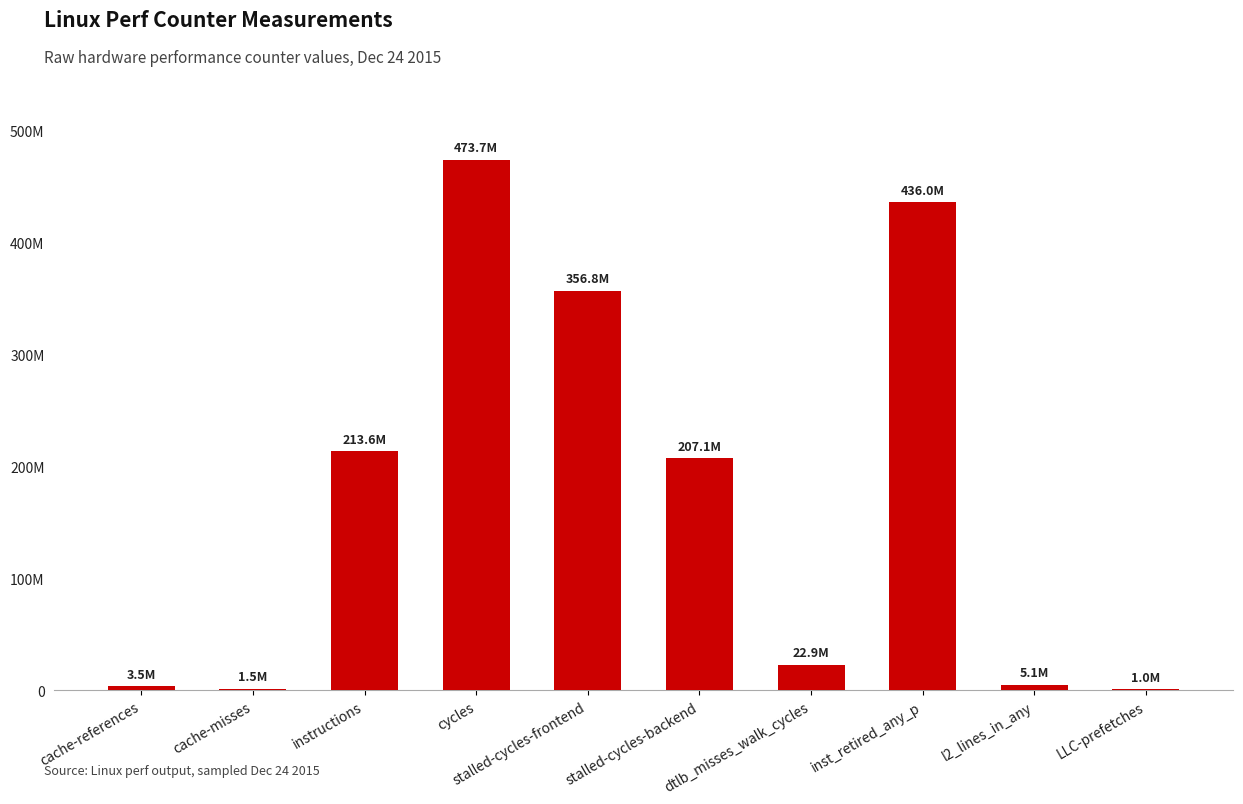

At which category does the chart reach its minimum across all series?

LLC-prefetches